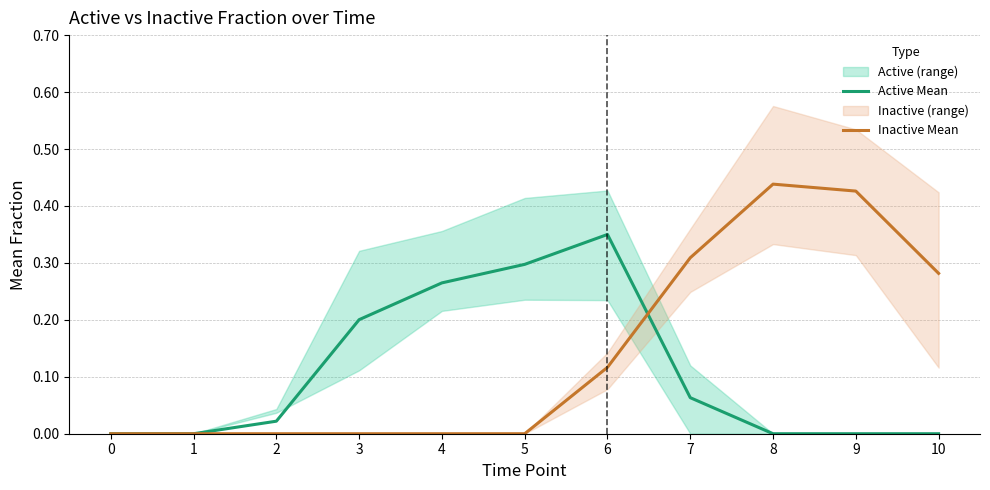

Reading right to left, extract all data points from this chart.

Active Mean: 0.0	0.0	0.0	0.1	0.3	0.3	0.3	0.2	0.0	0.0	0.0
Inactive Mean: 0.3	0.4	0.4	0.3	0.1	0.0	0.0	0.0	0.0	0.0	0.0